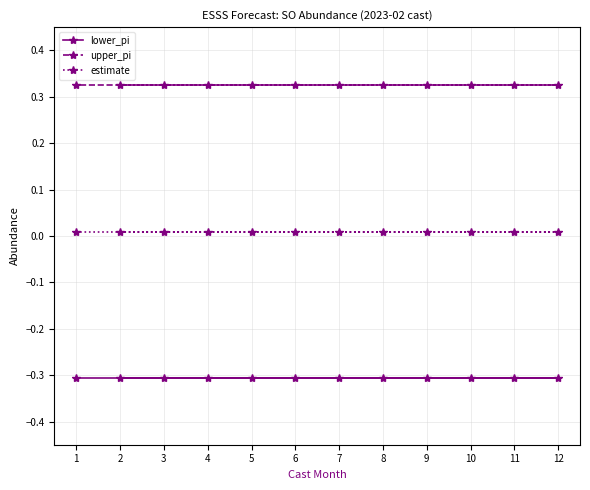

True or false: lower_pi and upper_pi intersect in this chart.

False